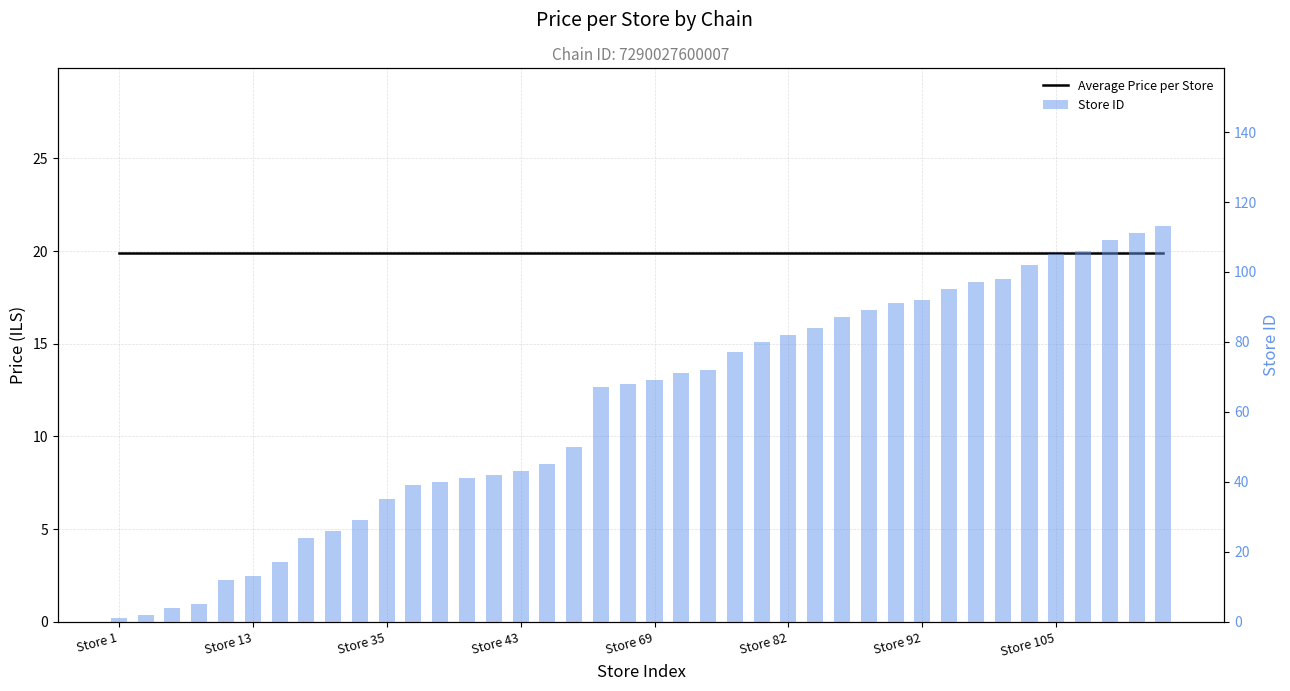

Does the chart contain stacked bars?

No